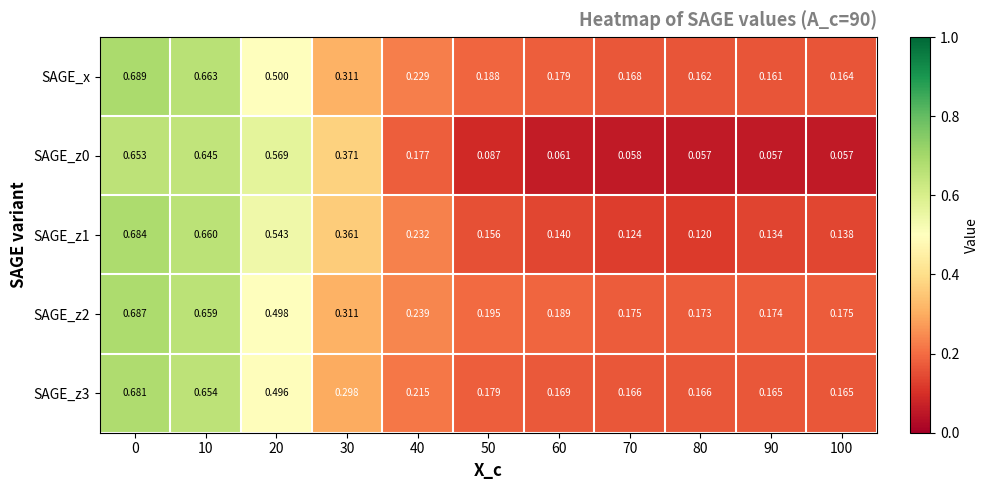

Is the value of SAGE_z1 at 30 greater than the value of SAGE_z0 at 20?

No